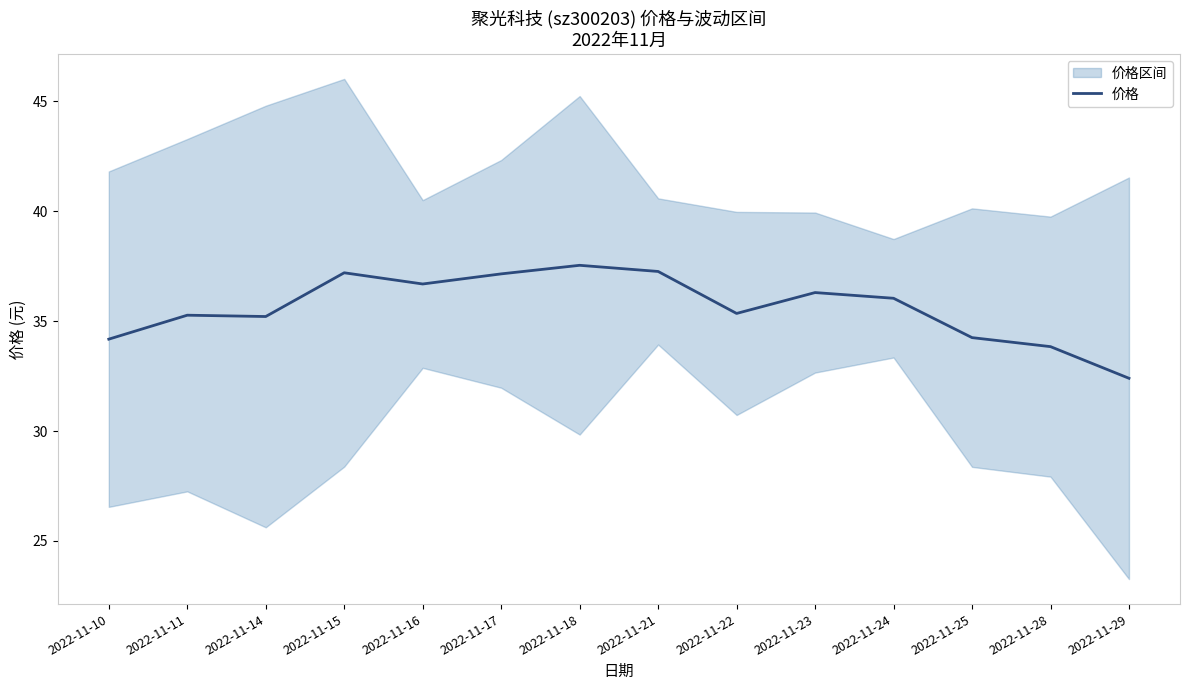

The chart shows a value of 34.2 at 2022-11-10. True or false?

True